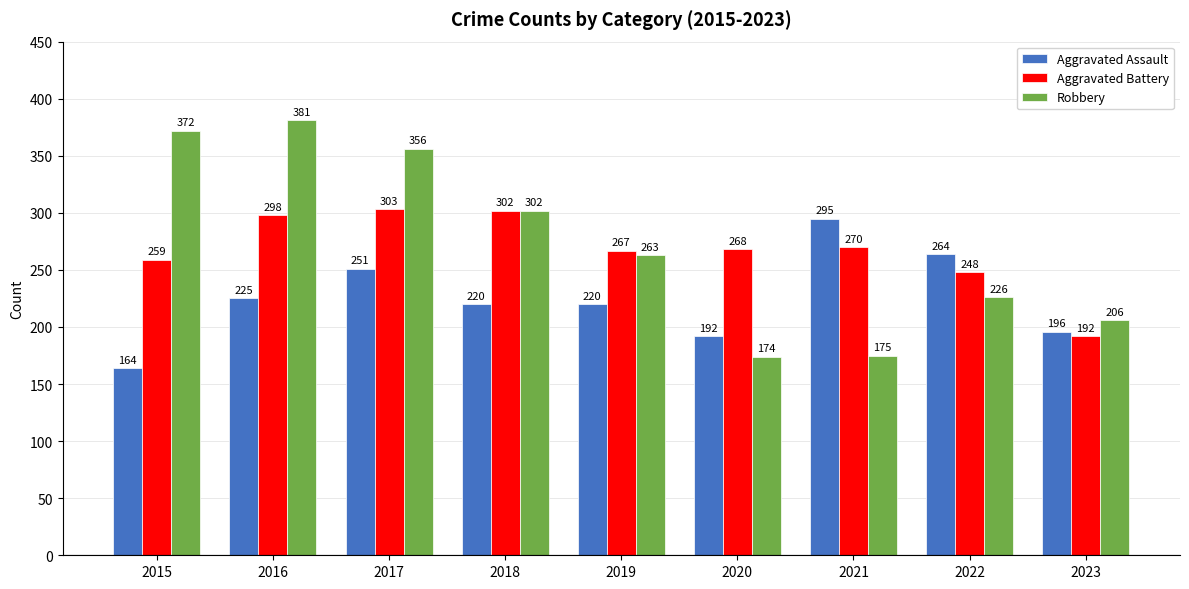

What is the average value of the Aggravated Battery series?

267